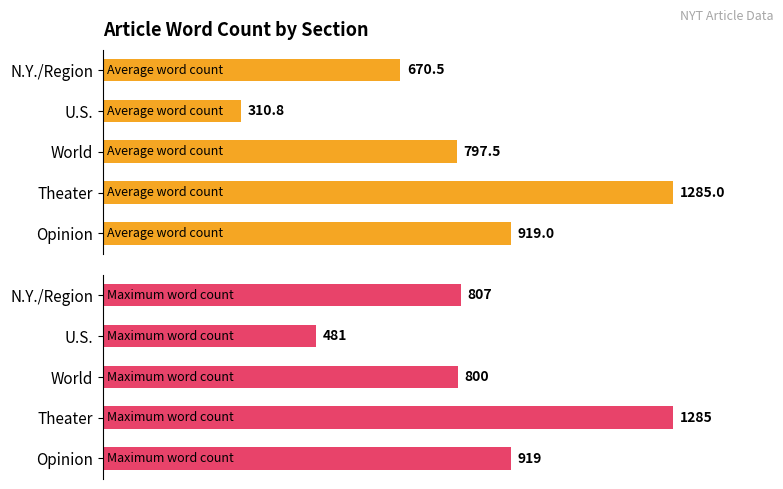

What is the value of the Maximum word count bar at the 5th from the left?

807.0